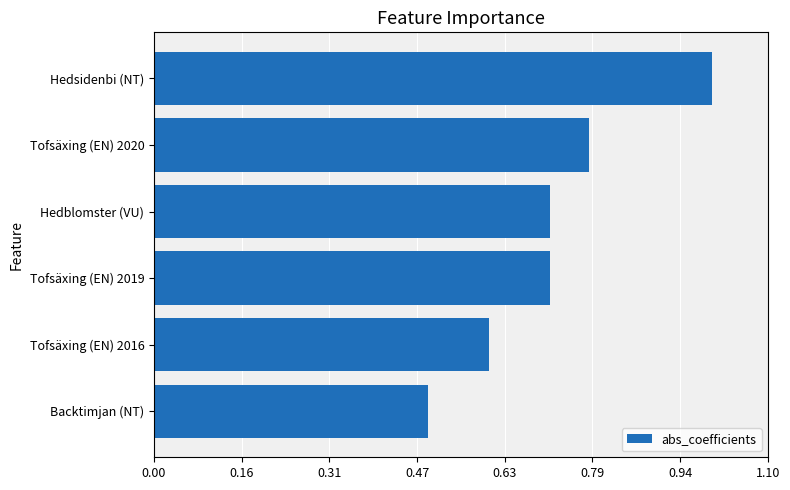

Which category has the highest value across all series?

Hedsidenbi (NT)